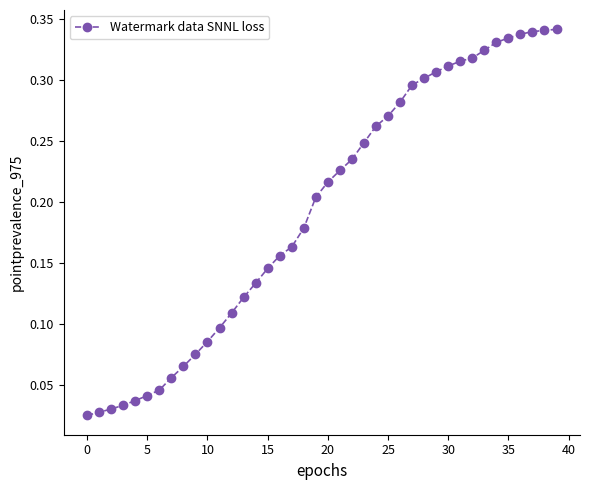

What is the sum of all values?

7.8